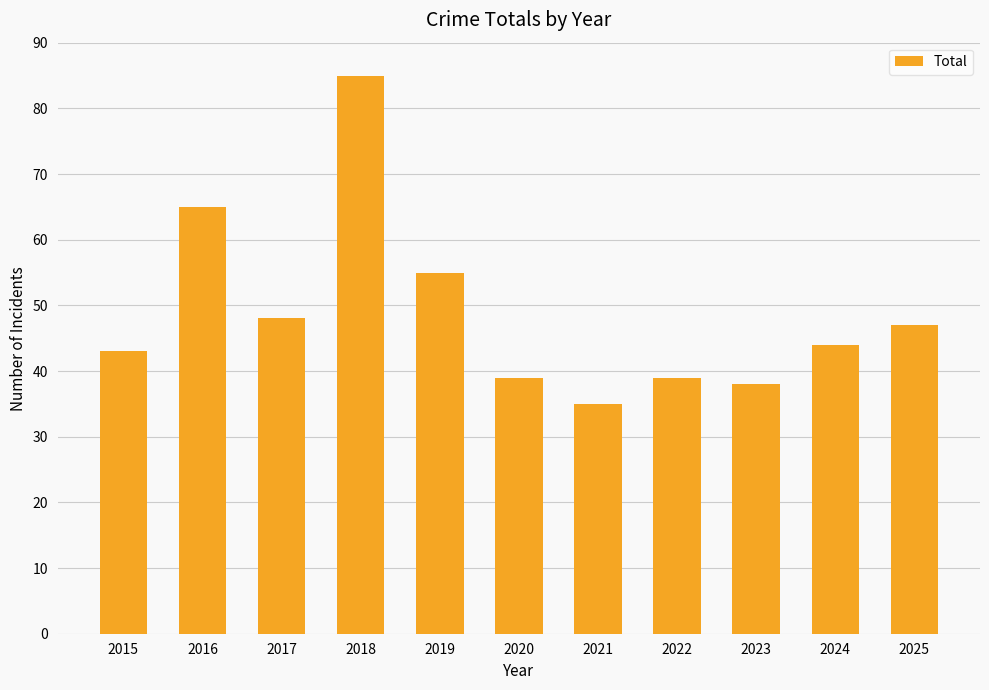

What value does the data have at 2024, to the nearest 10?

40